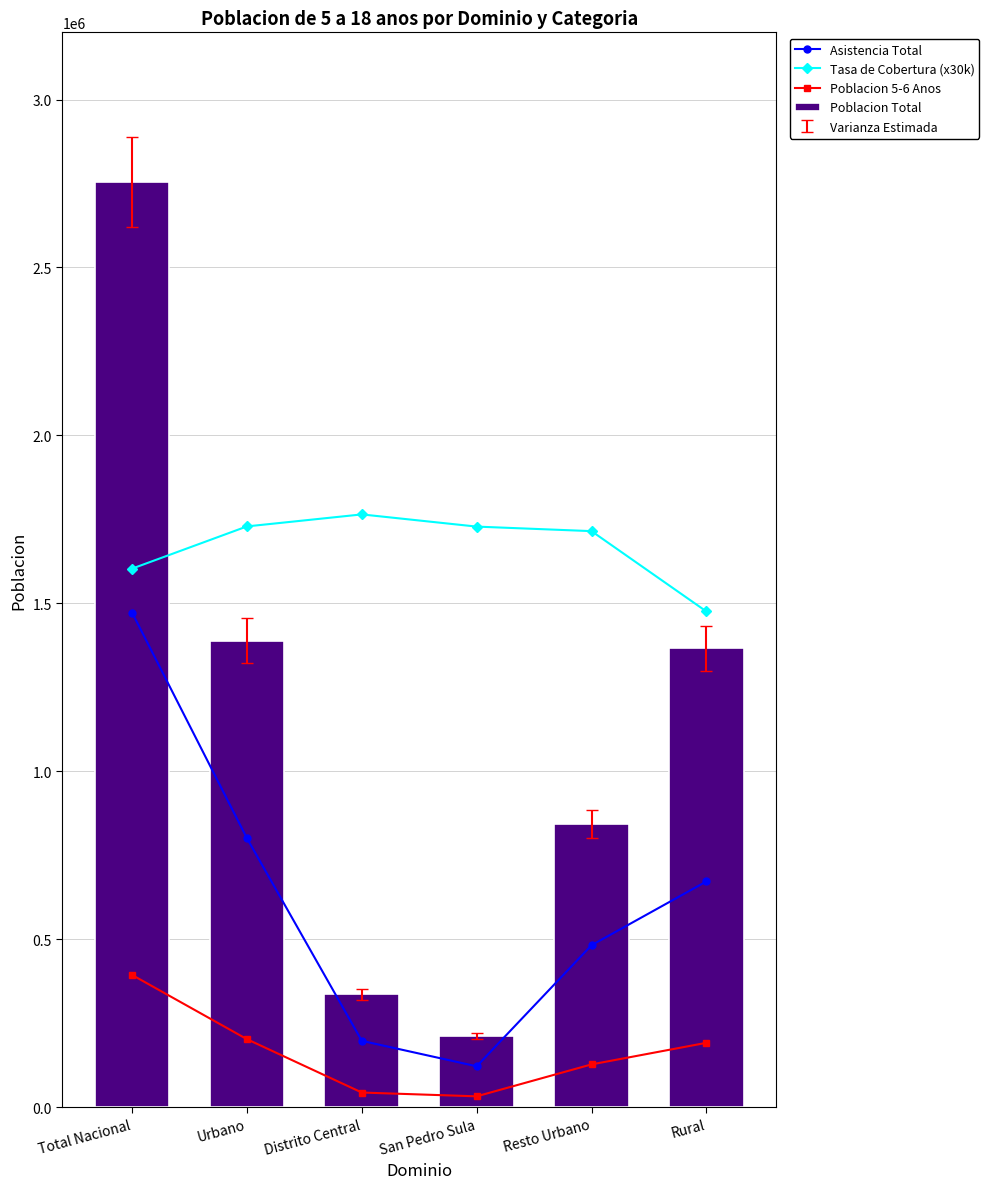

What is the average value of the Tasa de Cobertura (x30k) series?

1669250.0